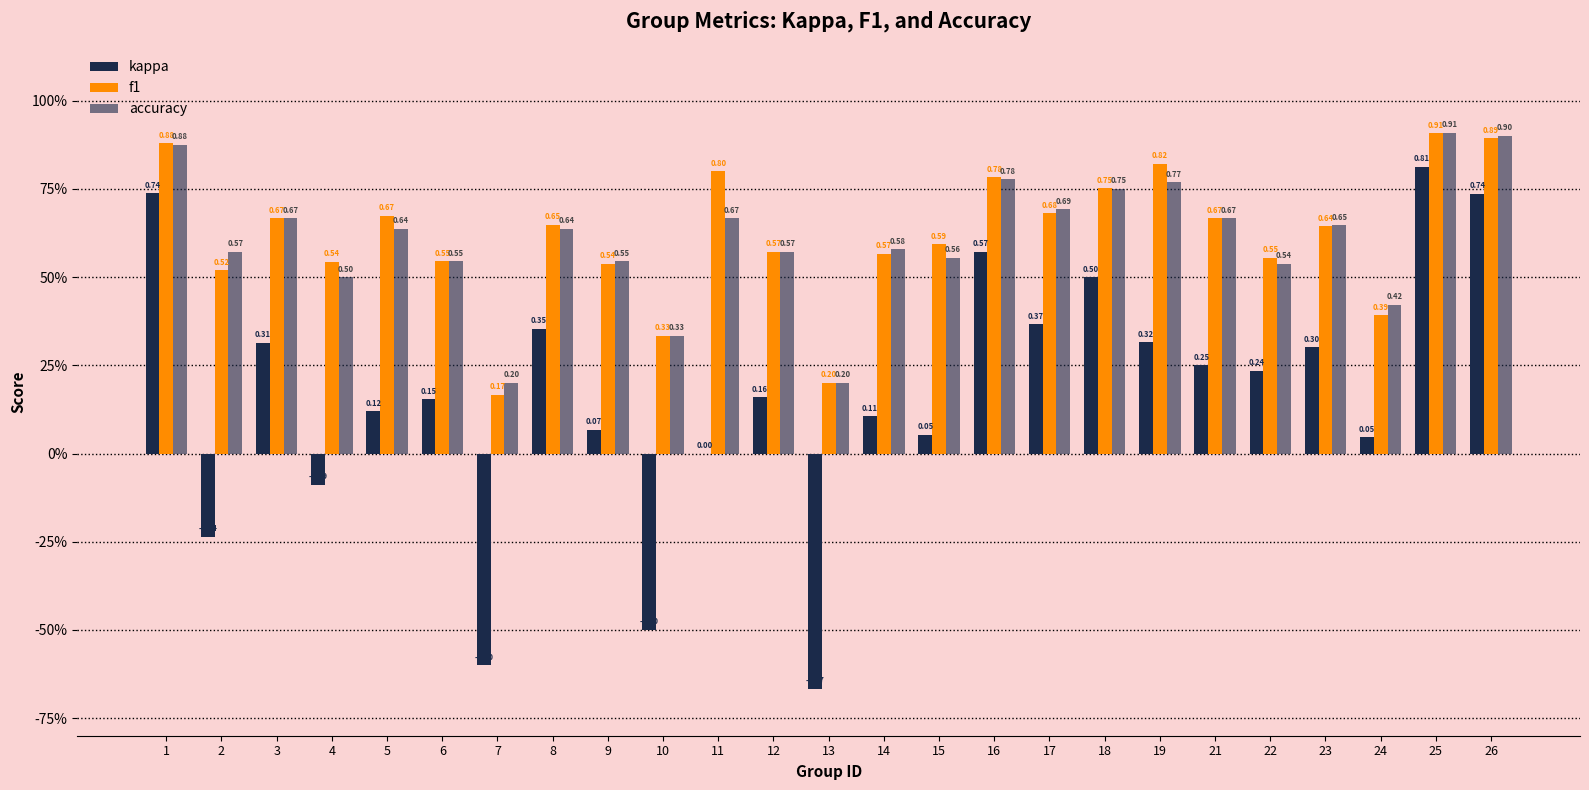

Which series has the largest total across all categories?

f1